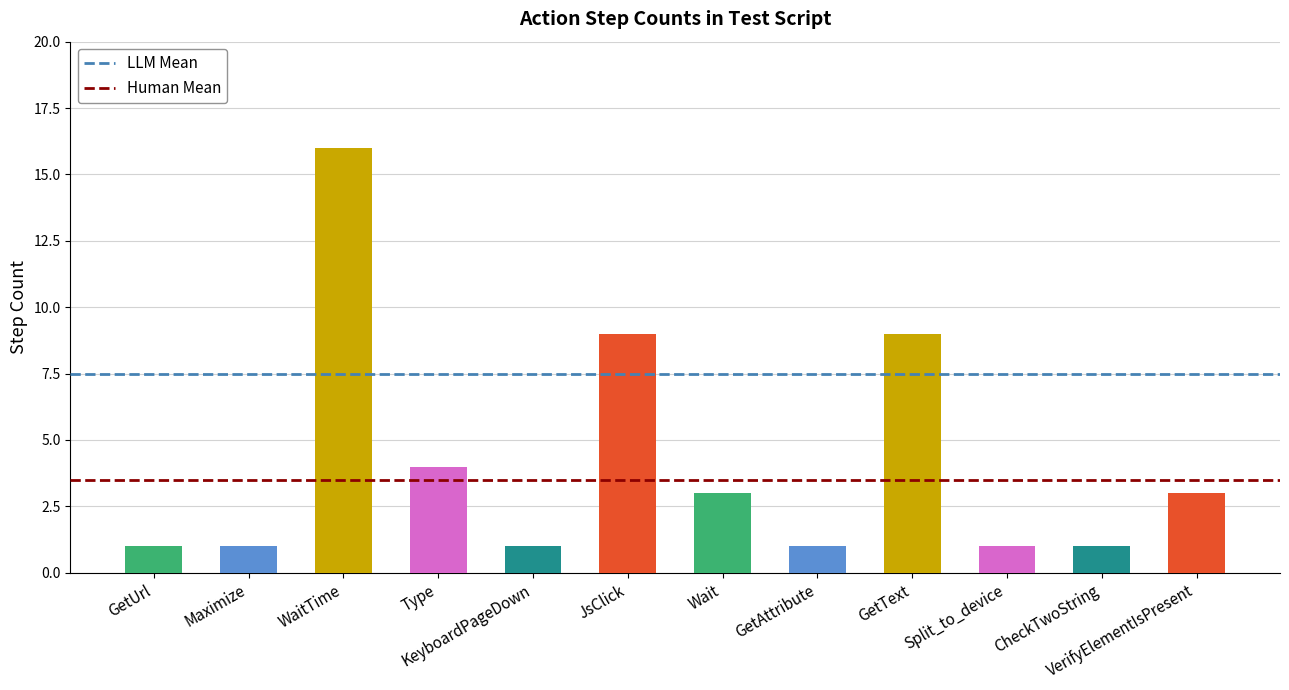

True or false: the data shows 3 at Wait.

True